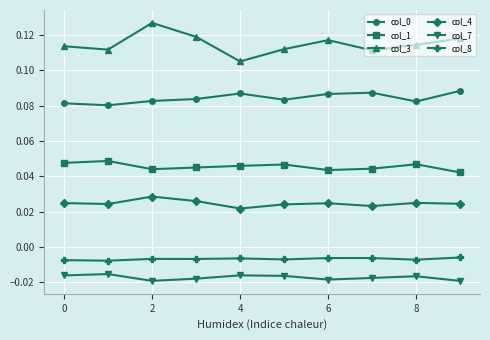

Which series has the largest total across all categories?

col_3